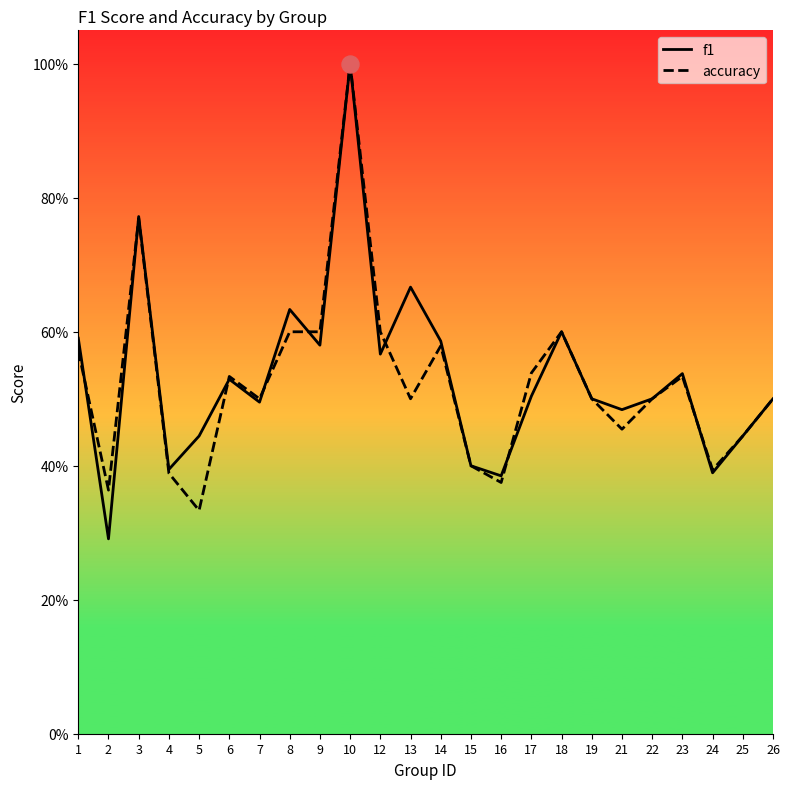

Is the value of f1 at 1 greater than the value of accuracy at 13?

Yes